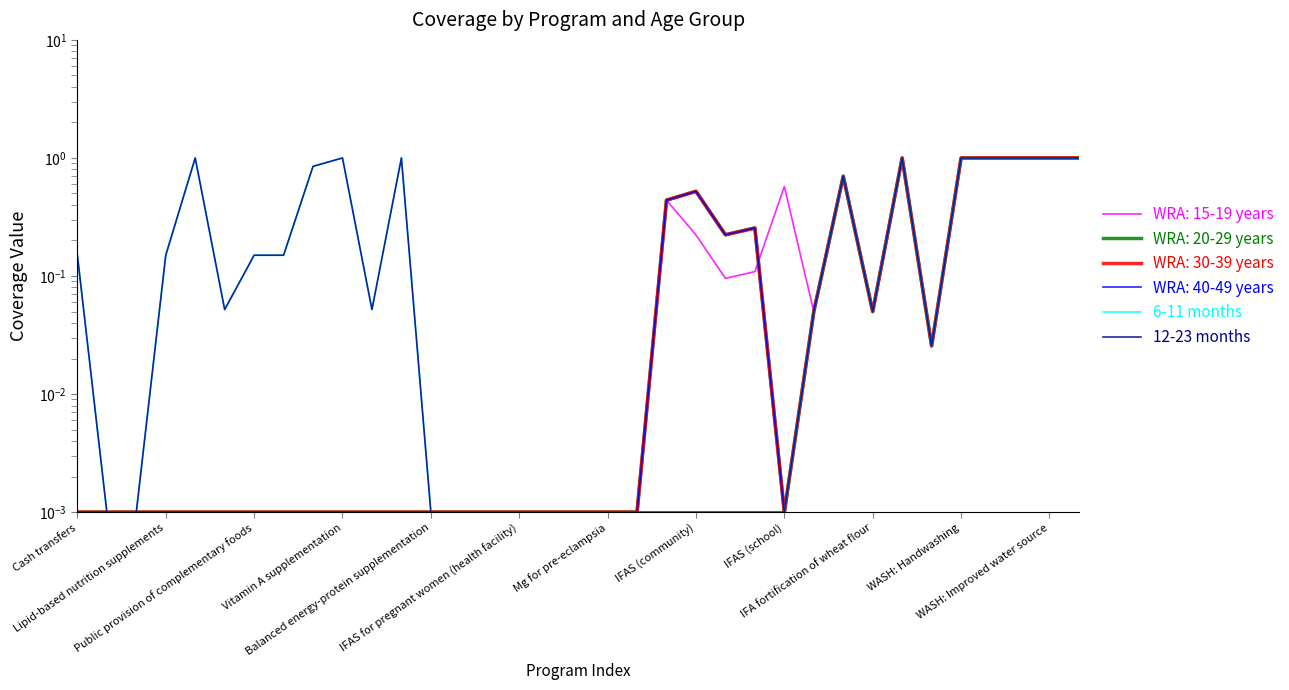

Which series has the largest total across all categories?

6-11 months